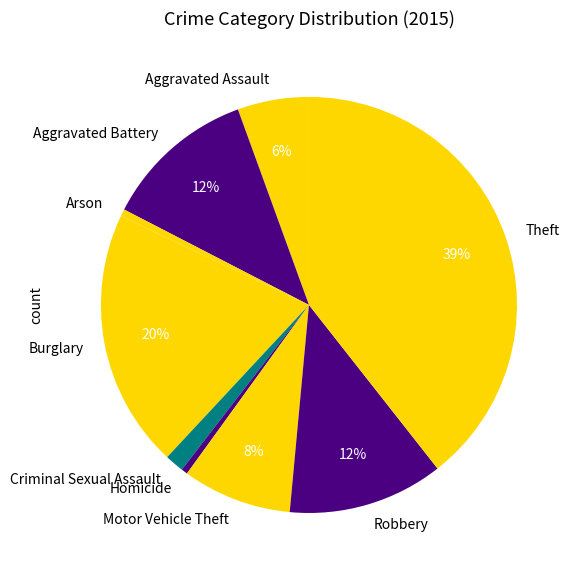

Which slice is the largest?

Theft